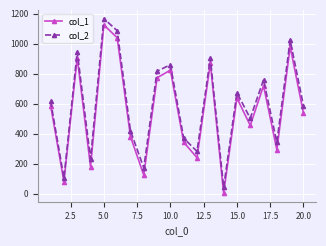

True or false: col_1 and col_2 intersect in this chart.

False